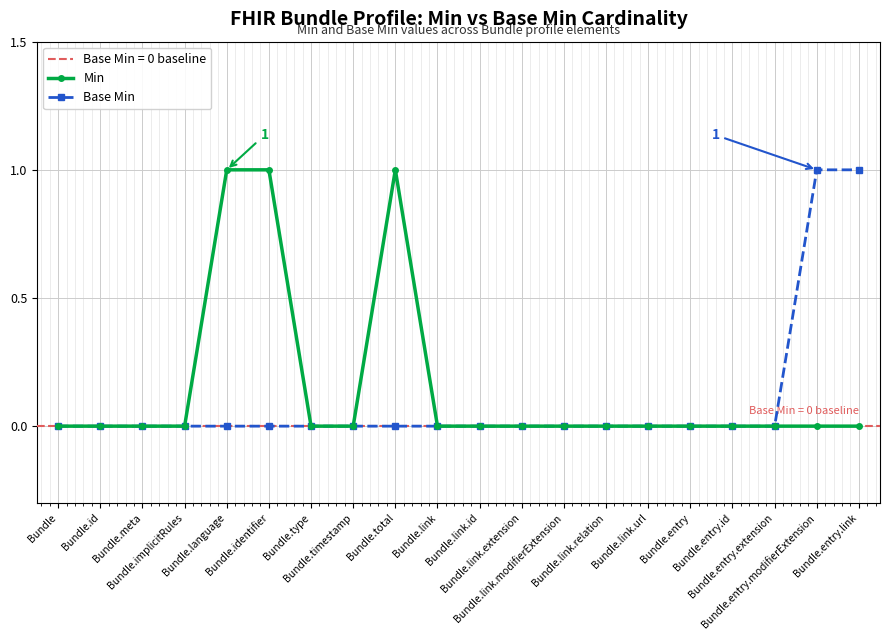

Reading left to right, list all the values displayed in this chart.

Min: 0	0	0	0	1	1	0	0	1	0	0	0	0	0	0	0	0	0	0	0
Base Min: 0	0	0	0	0	0	0	0	0	0	0	0	0	0	0	0	0	0	1	1